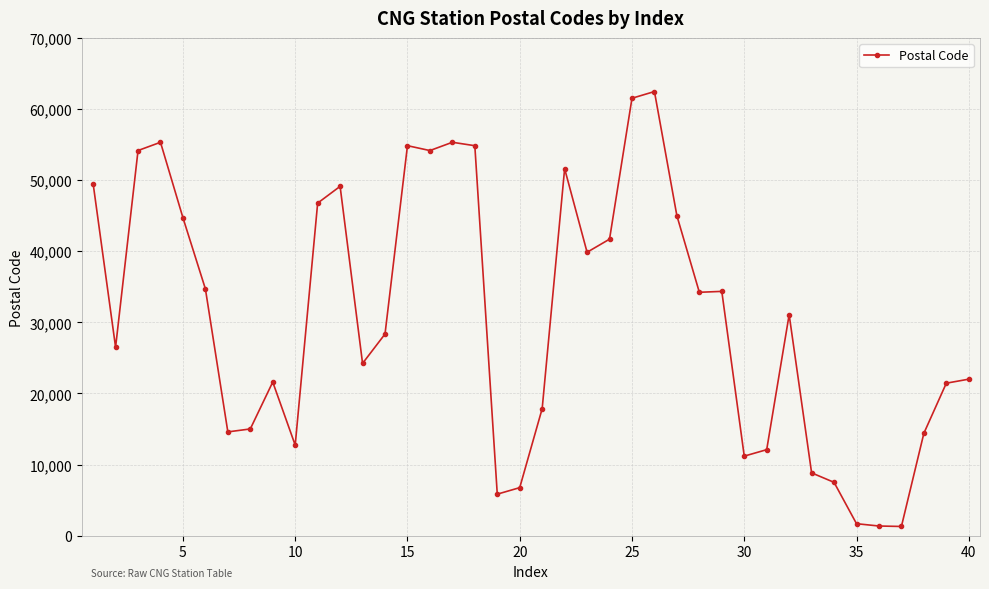

Is this an area chart (filled region under the line)?

No